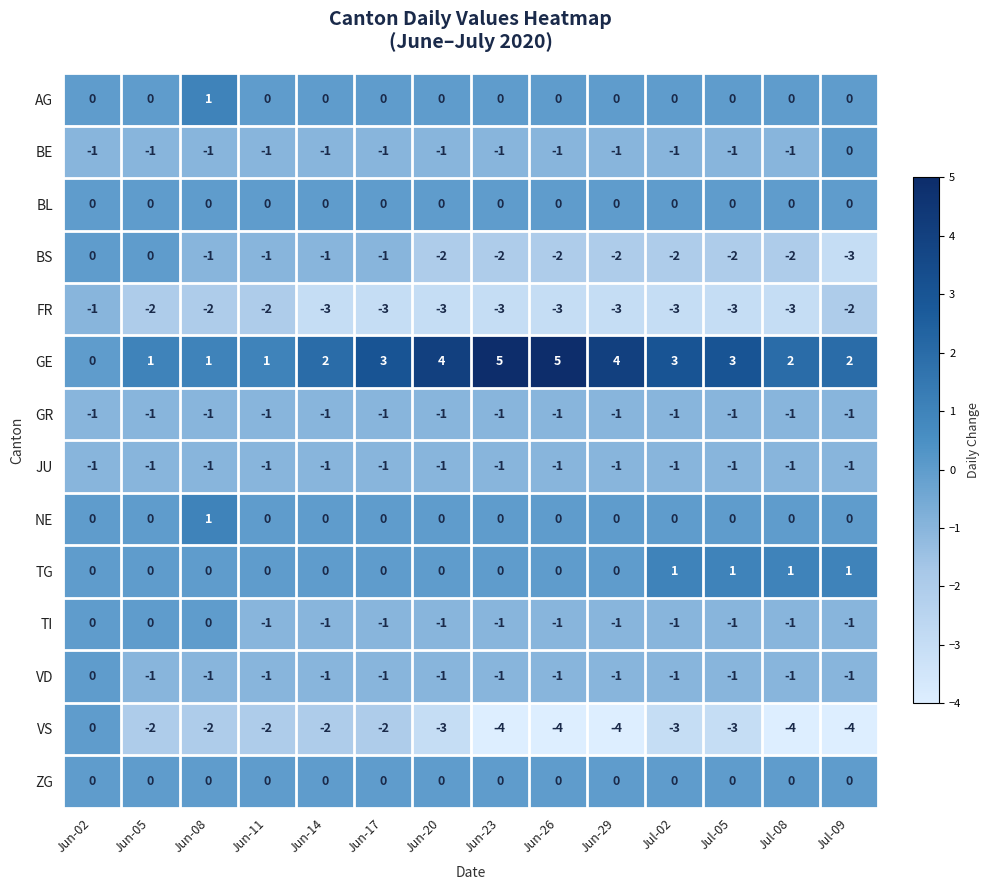

At which label is GR closest to -1?

Jun-02